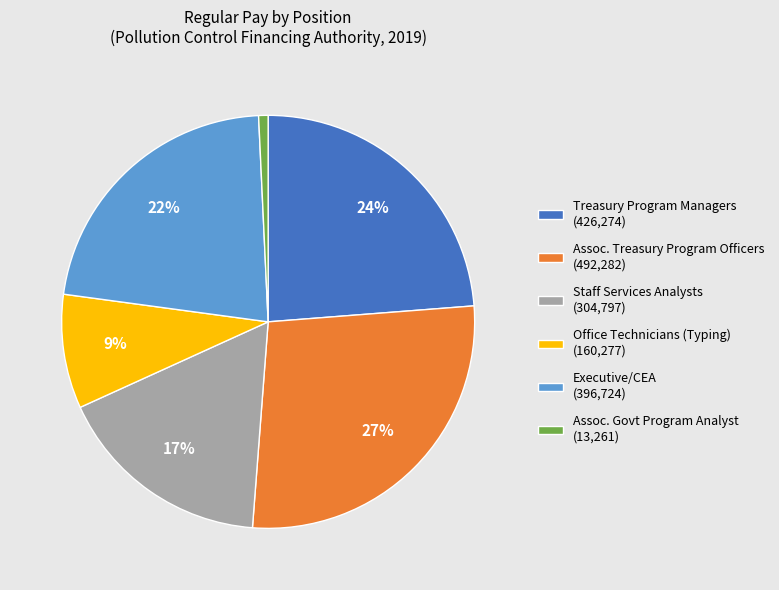

What is the smallest slice in the pie chart?

Assoc. Govt Program Analyst (13,261)